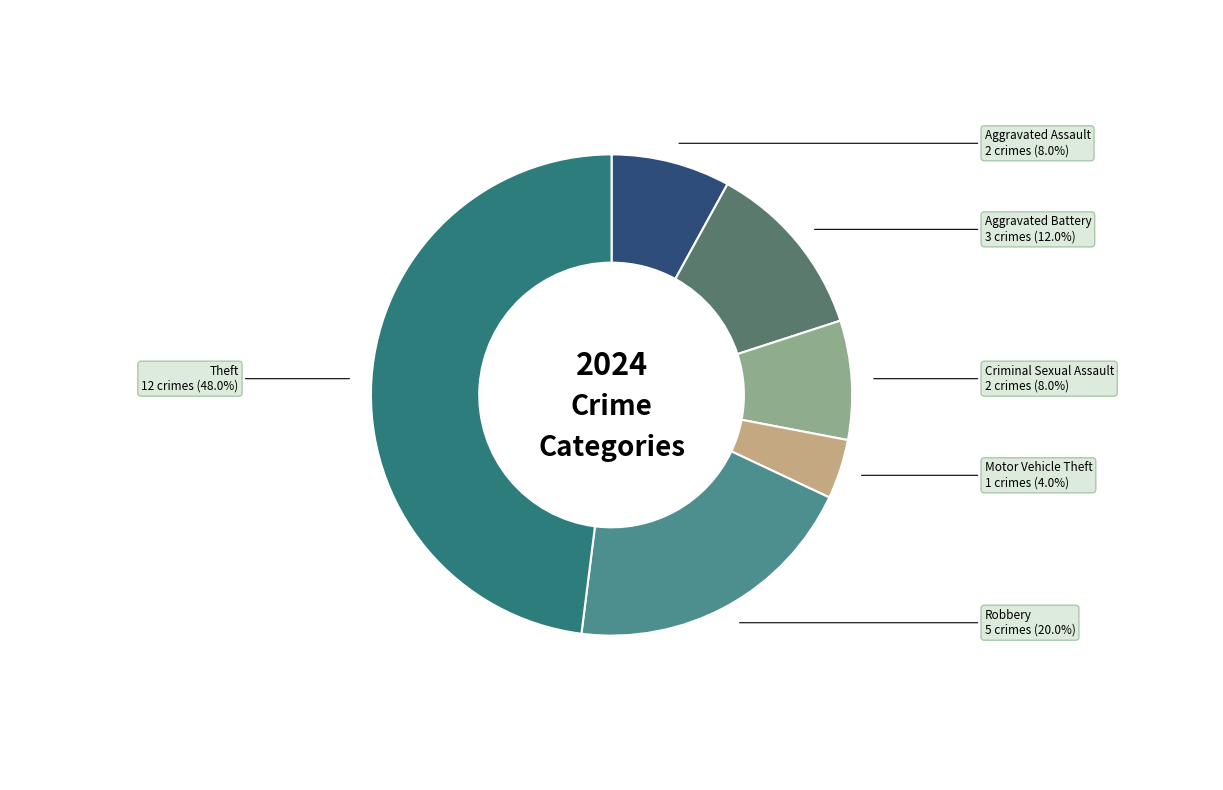

Is there a majority slice in this chart?

No